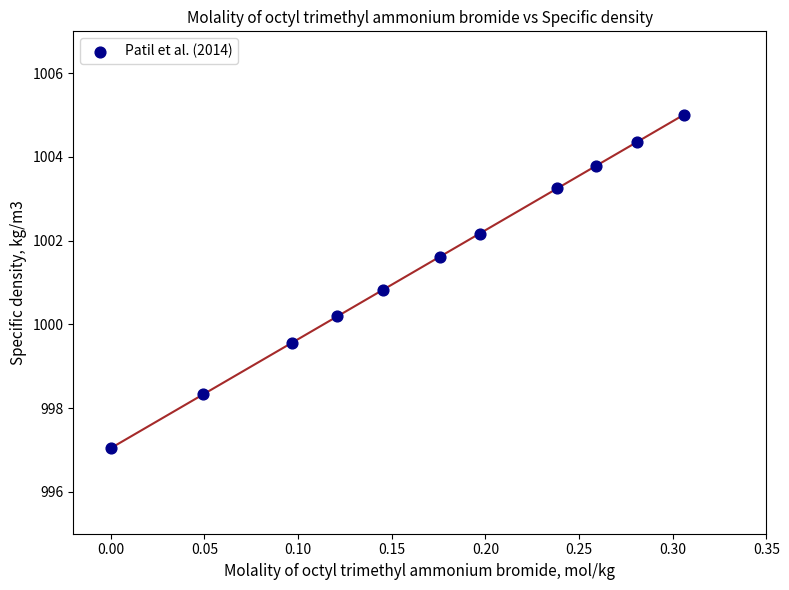

What Y value in the scatter plot is closest to 1001?

1000.8